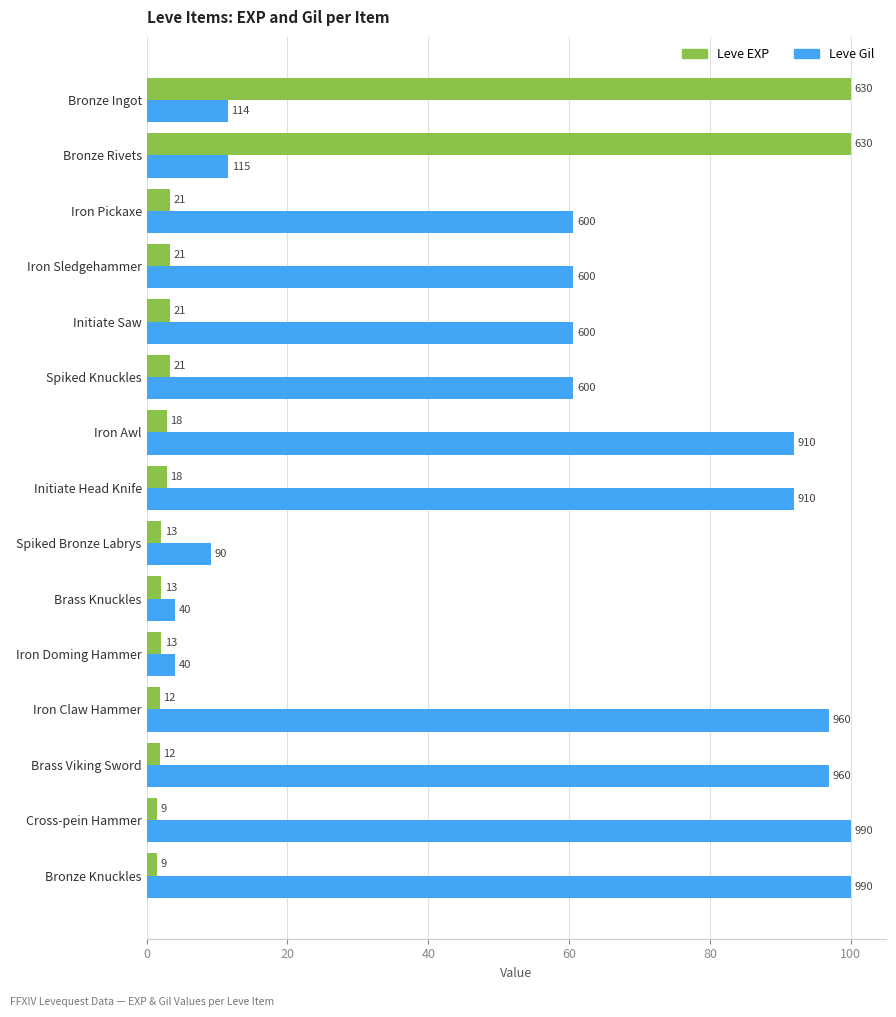

What is the label of the 12th bar from the right?

Iron Claw Hammer